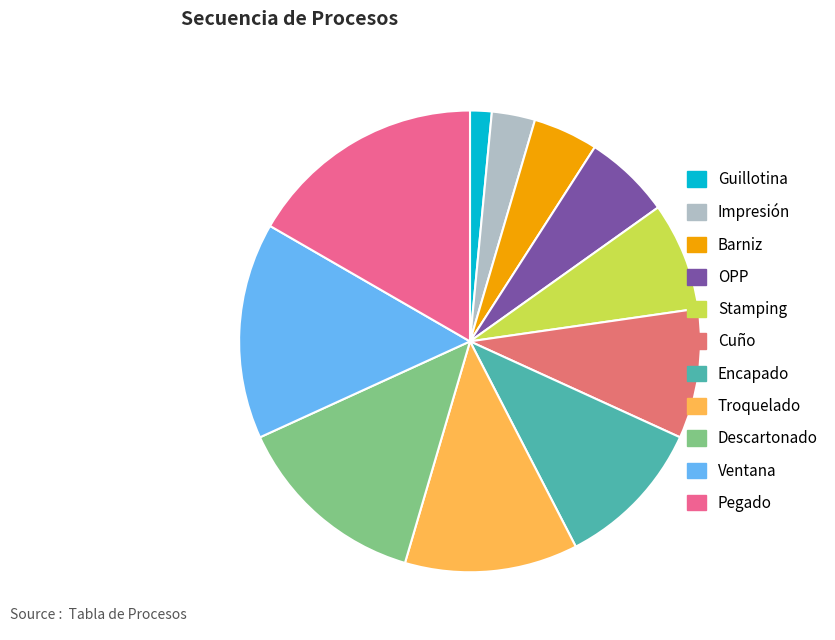

Between Descartonado and Guillotina, which is larger?

Descartonado